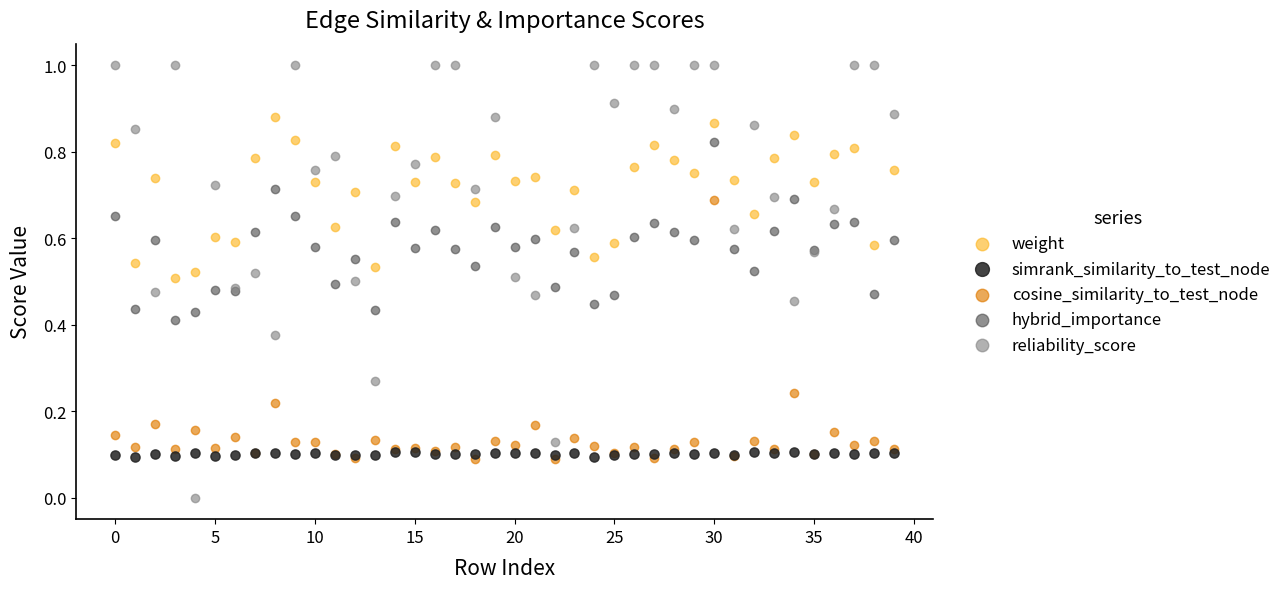

Which series contains the highest Y value?

reliability_score